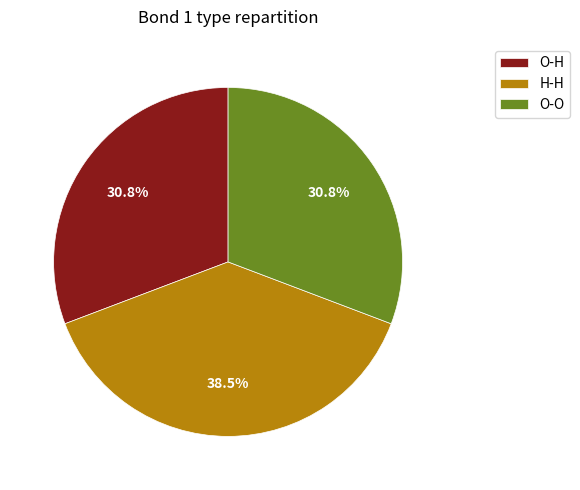

What is the largest slice in the pie chart?

H-H